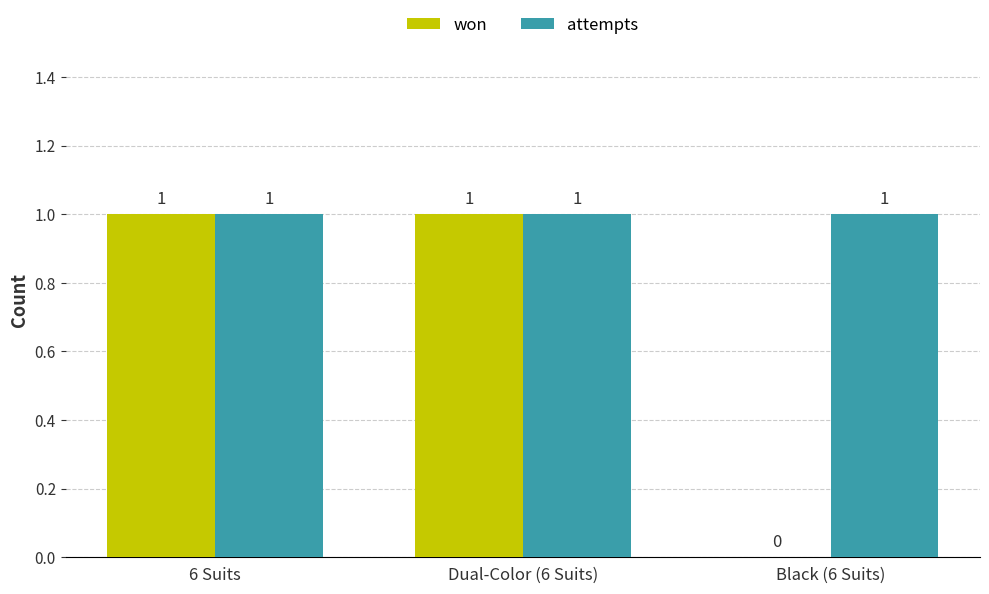

Reading left to right, extract all data points from this chart.

won: 1	1	0
attempts: 1	1	1